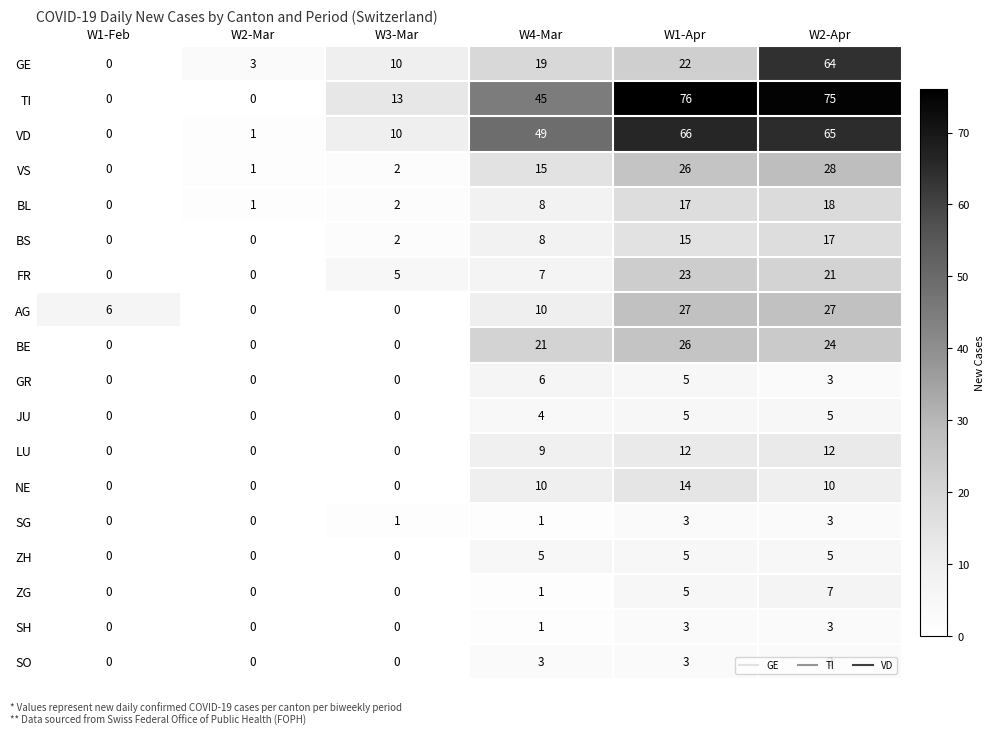

Count the LU values in the range 0 to 12.

6